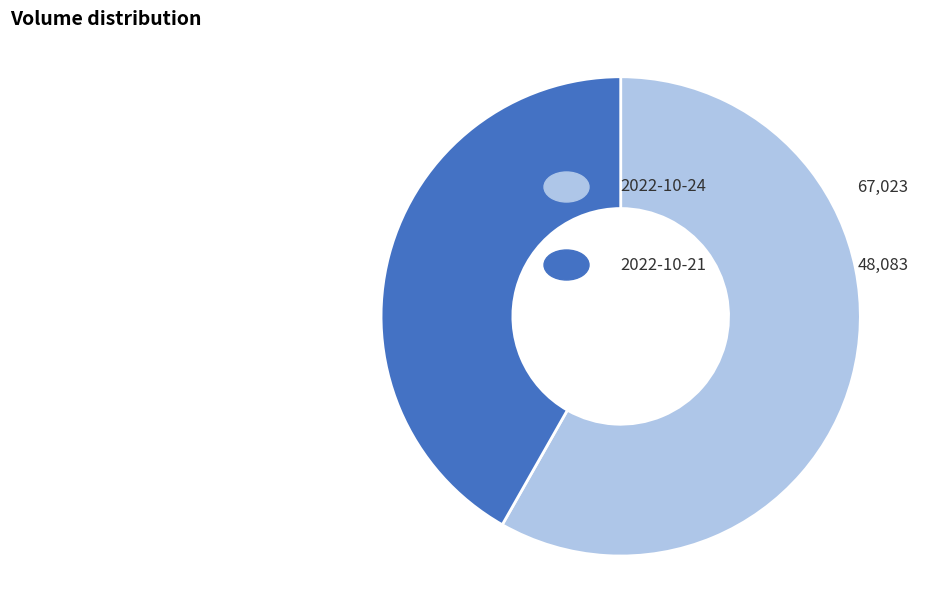

Is there a majority slice in this chart?

Yes